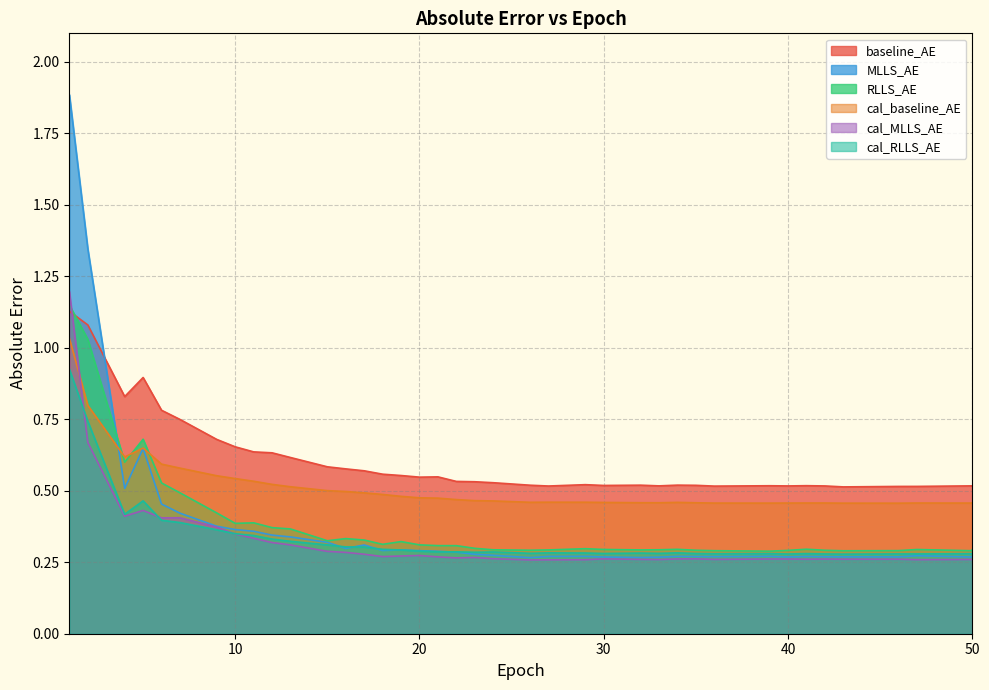

What is the minimum value shown in the chart?

0.3